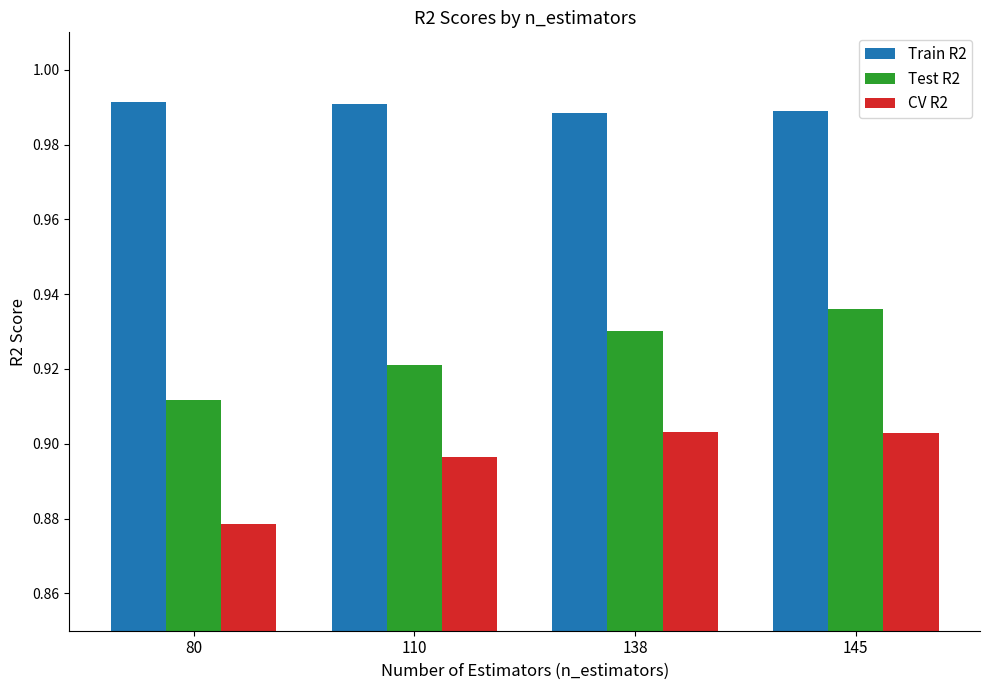

At how many categories does at least one series exceed 0?

4